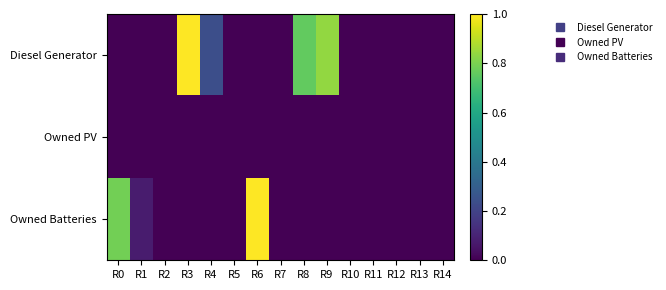

Rank the series by their average value, from lowest to highest.

Owned PV, Owned Batteries, Diesel Generator